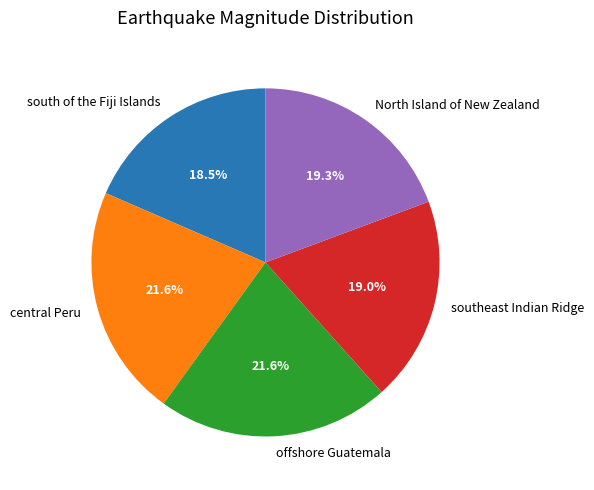

Which has a higher value, southeast Indian Ridge or south of the Fiji Islands?

southeast Indian Ridge